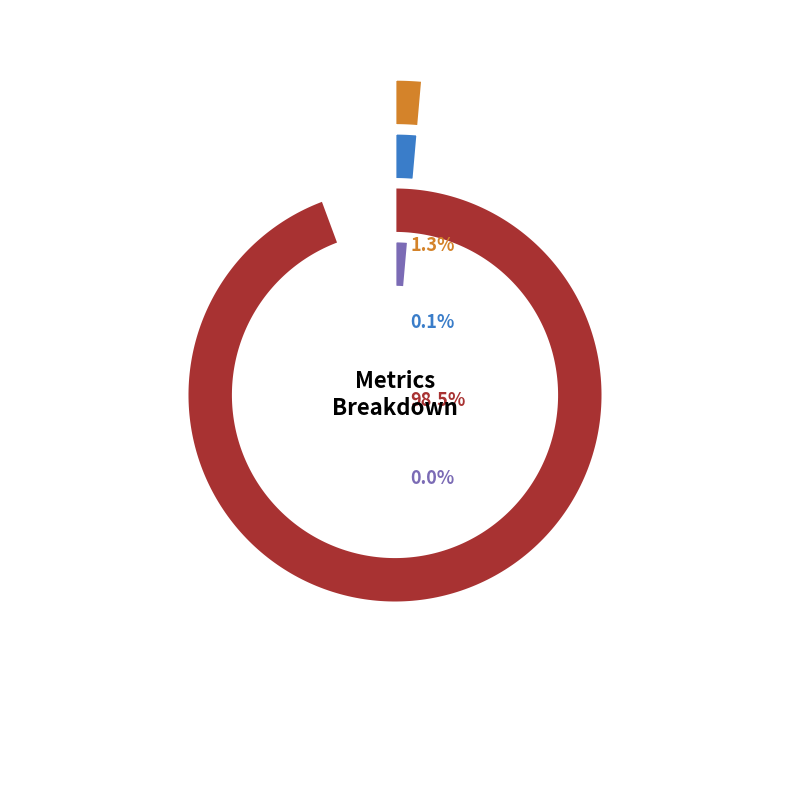

To the nearest percent, what is the combined percentage of Inference Time and Training Time?

1%